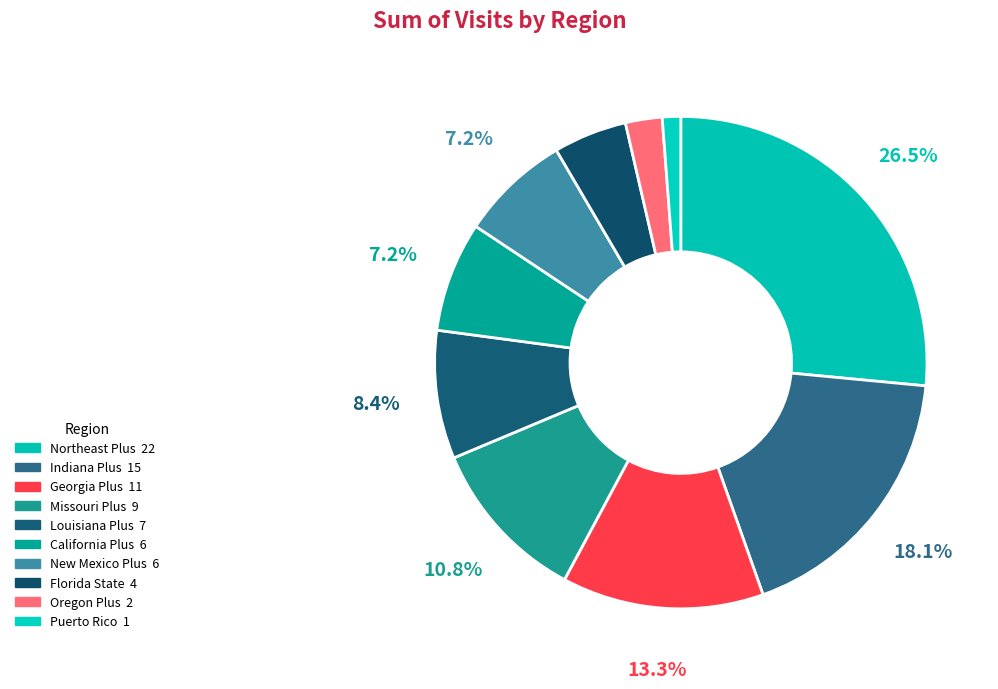

To the nearest percent, what portion does Louisiana Plus represent?

8%